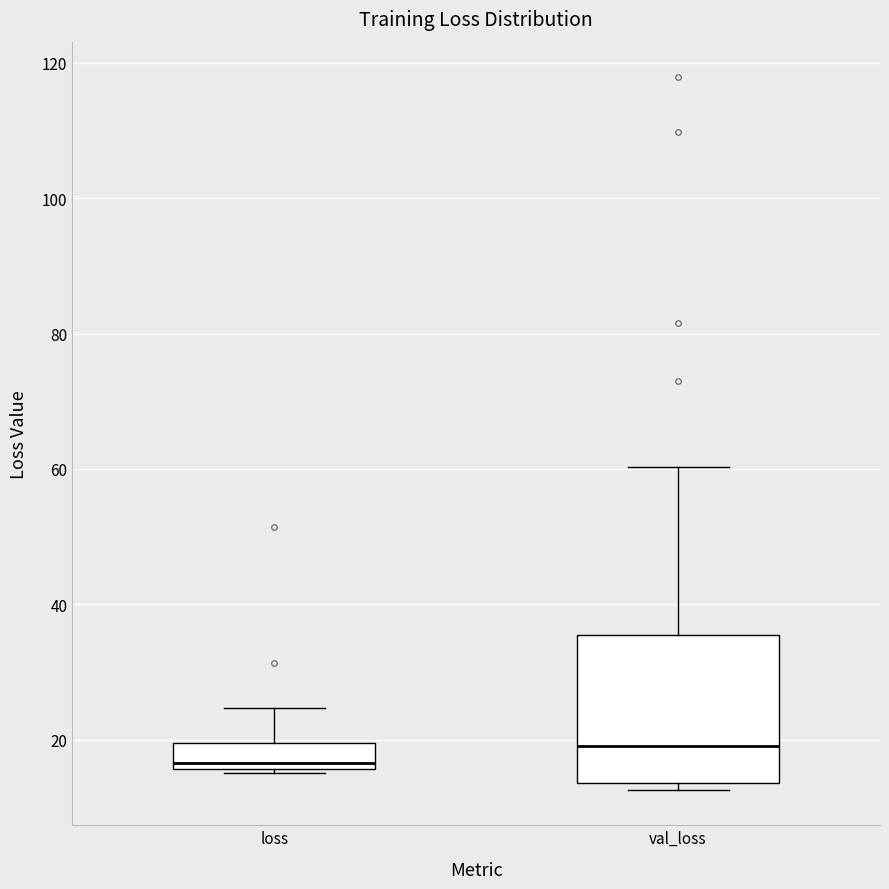

Comparing the boxes themselves (not the whiskers), which one is the tallest?

val_loss